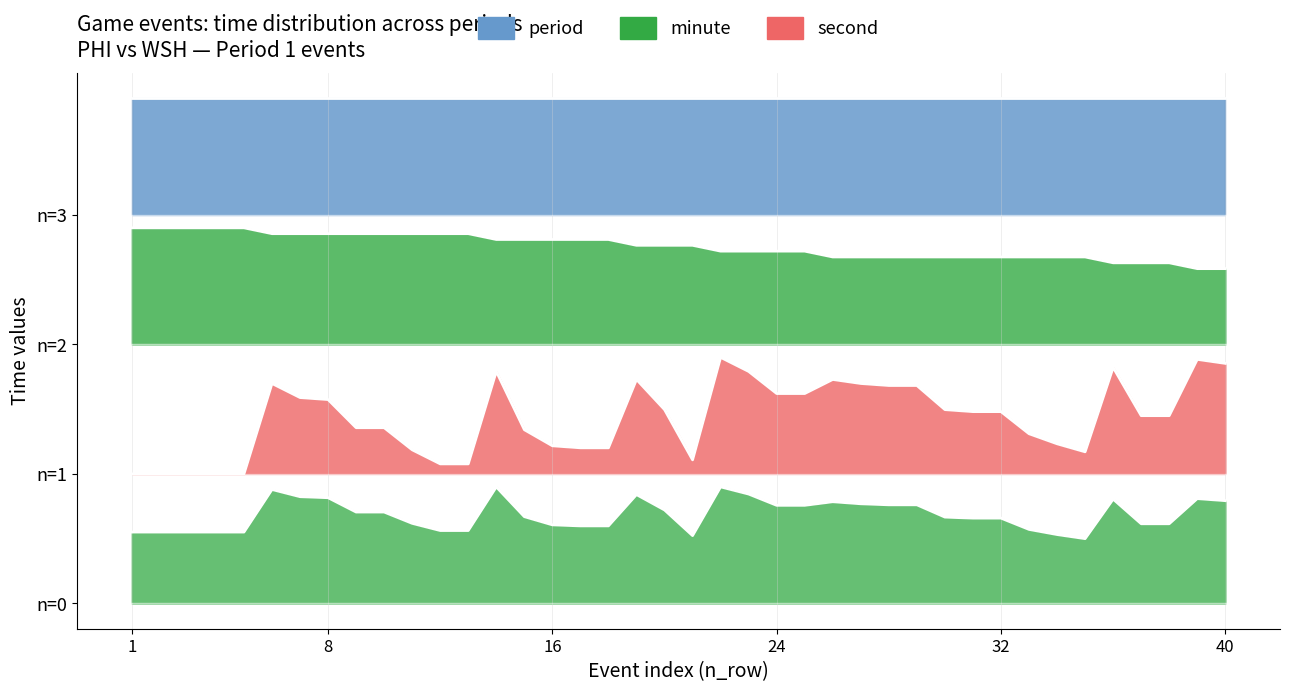

Between 17 and 20, which series saw the biggest shift?

second